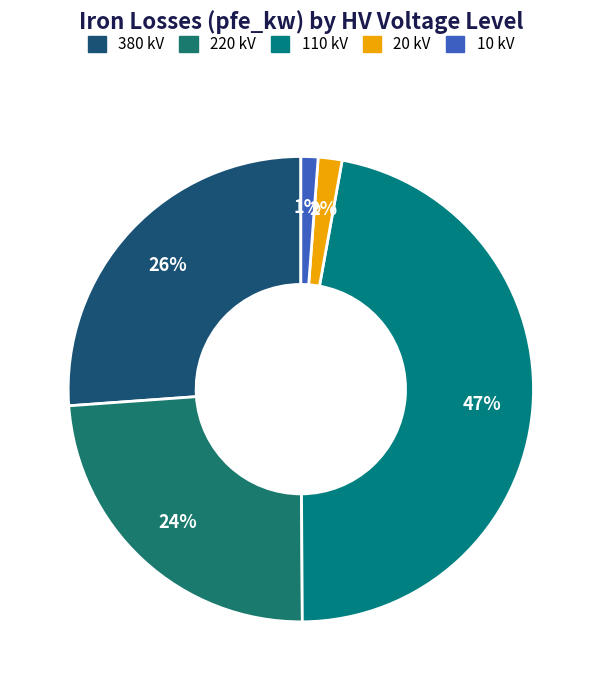

Is the sum of 110 and 220 greater than half?

Yes